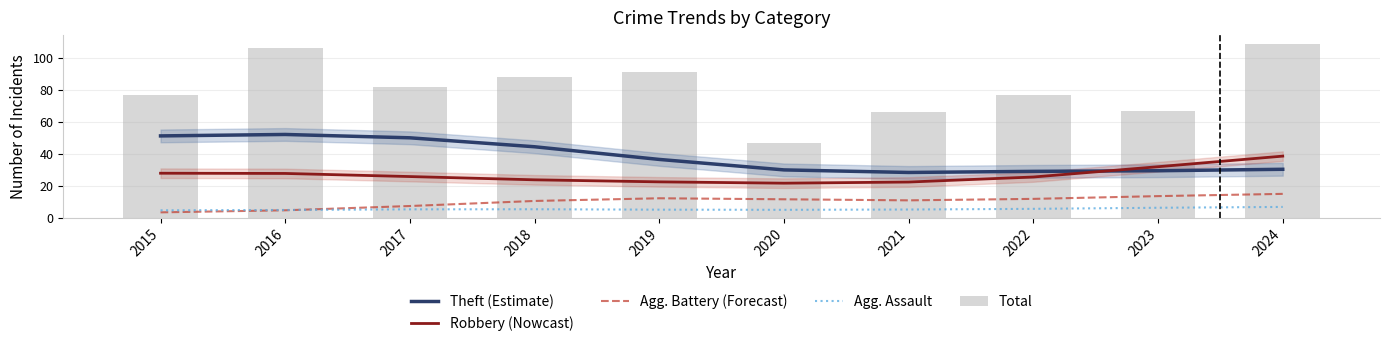

What is the value of the Total bar at the 9th from the left?

67.0